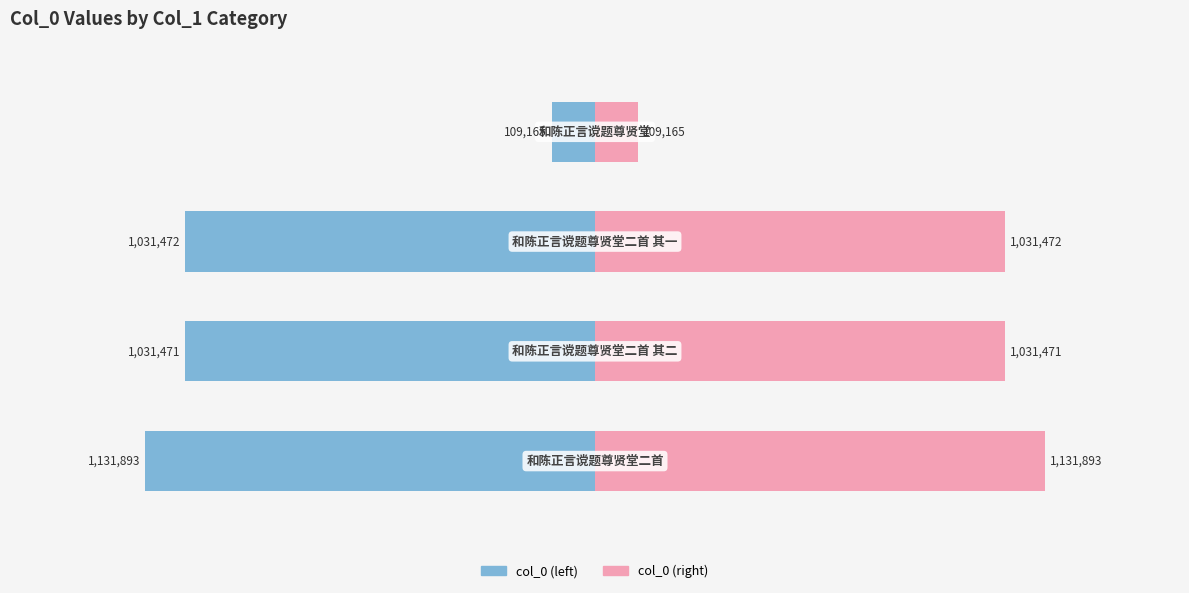

At how many categories does at least one series exceed -277843?

4